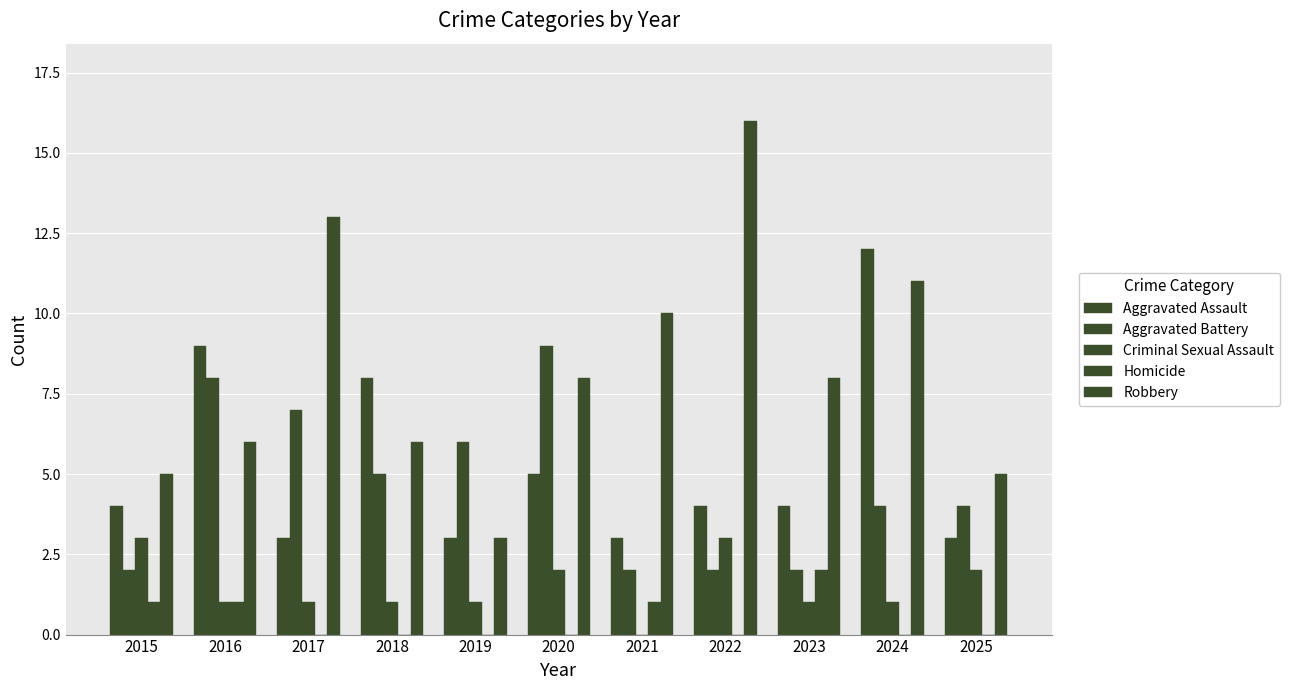

Count the number of categories in the chart.

11